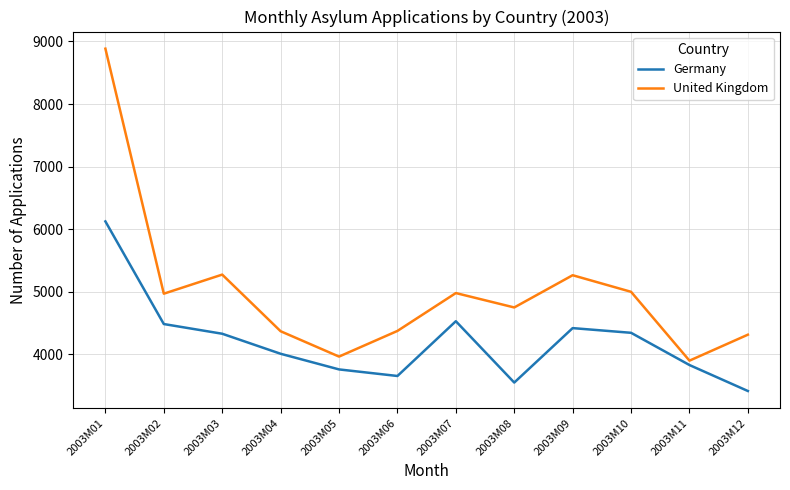

What is the maximum value for United Kingdom?

8885